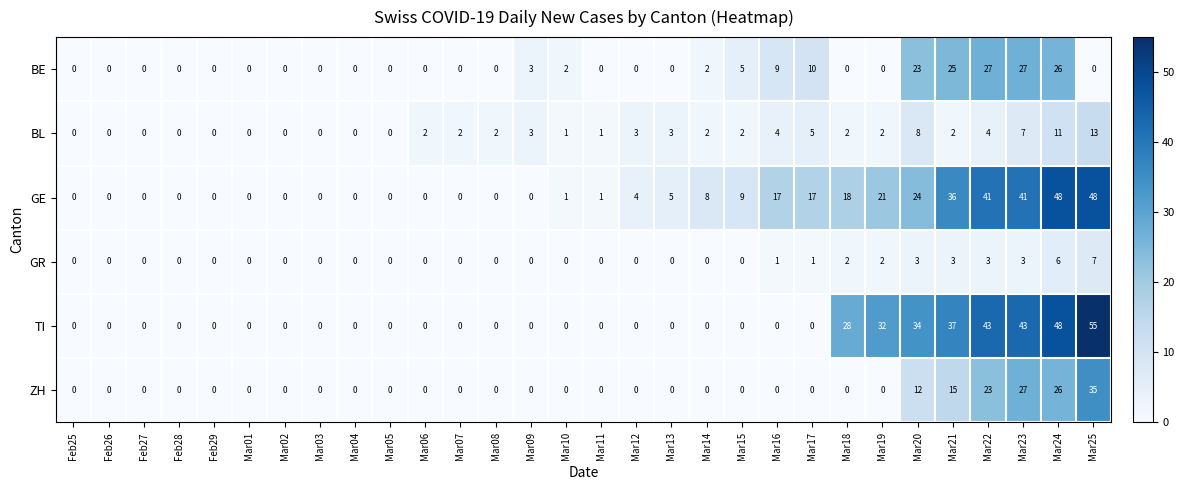

At how many categories does at least one series exceed 39?

4